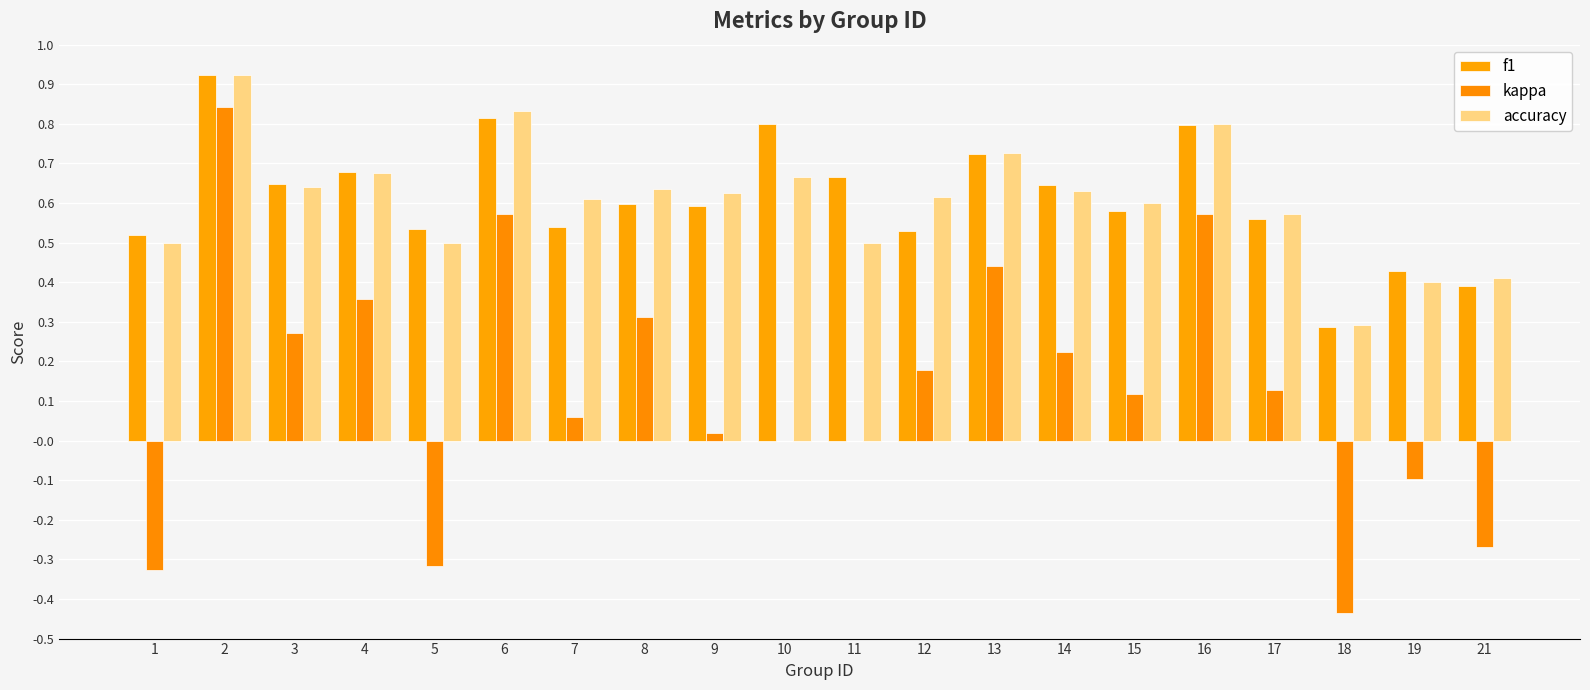

At which category is the sum across all series the highest?

2